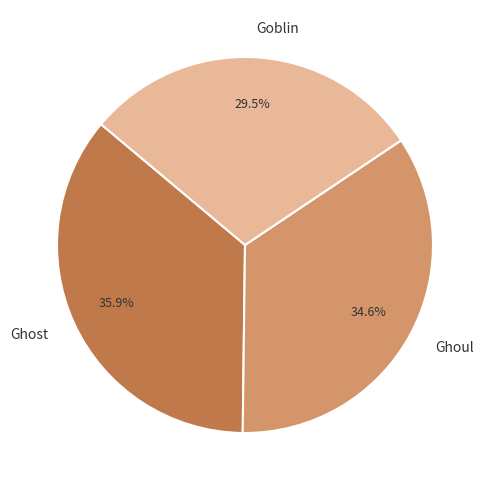

Does any single category account for the majority?

No